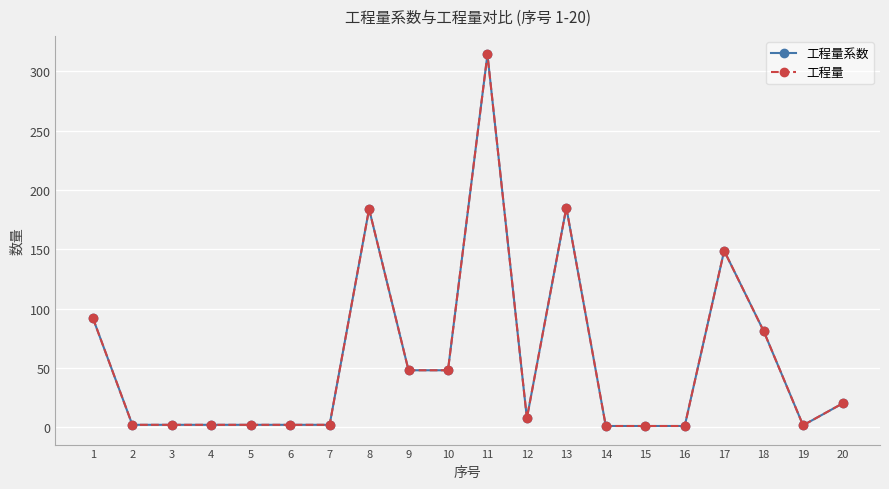

What is the total value across all series at 9?

96.0